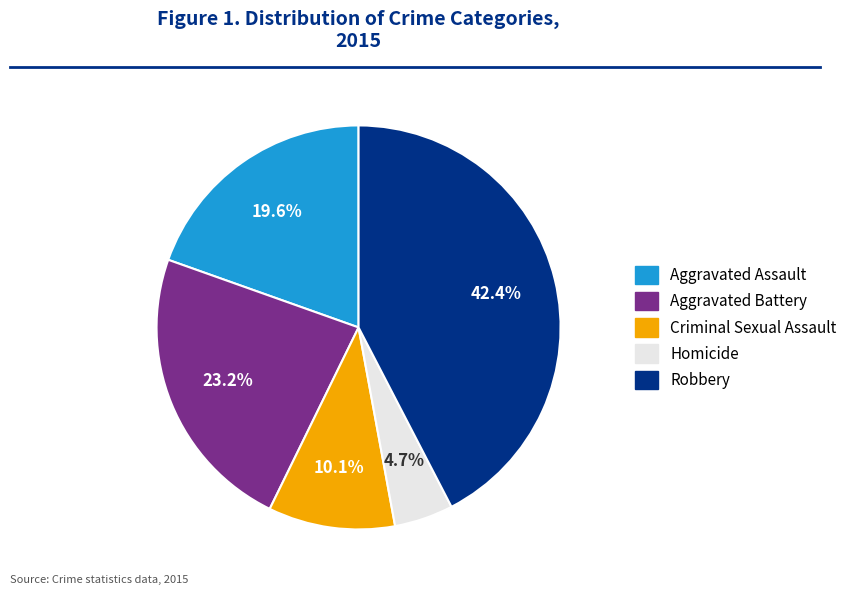

Which category has the smallest portion of the pie?

Homicide